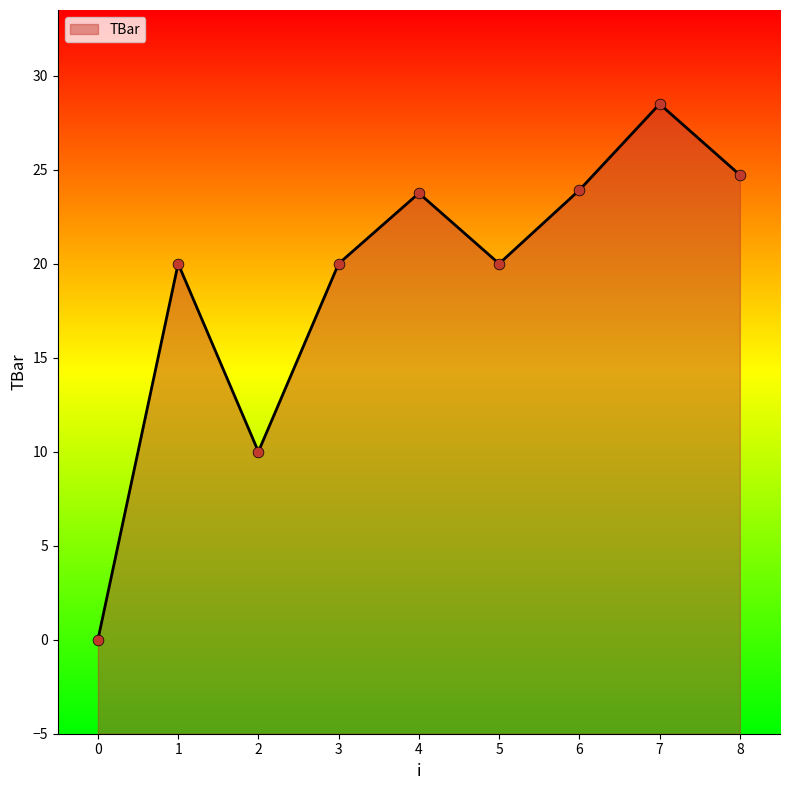

What is the change in value from 5 to 8?

+4.7